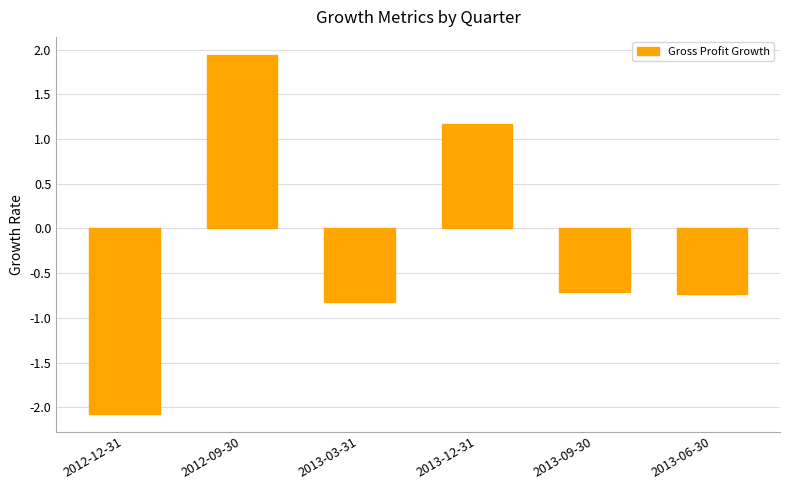

At which label does the data first exceed 0?

2012-09-30